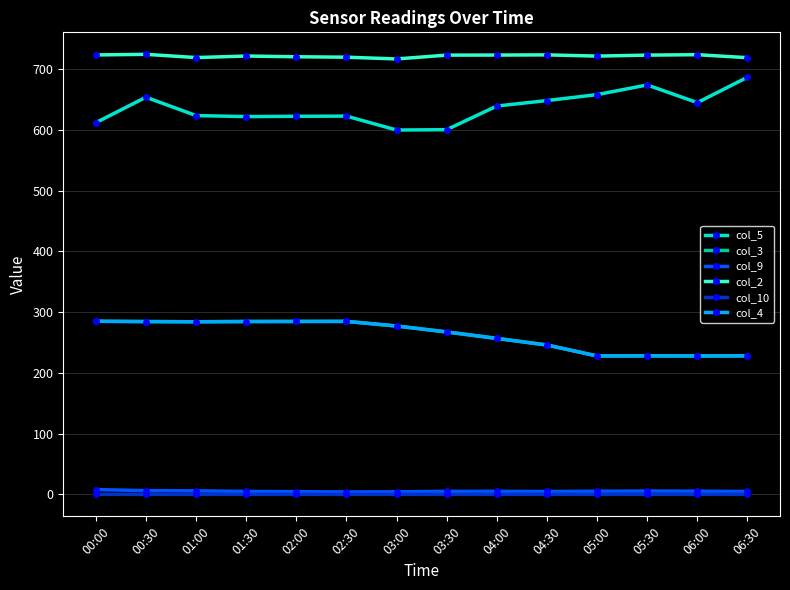

Is this an area chart (filled region under the line)?

No